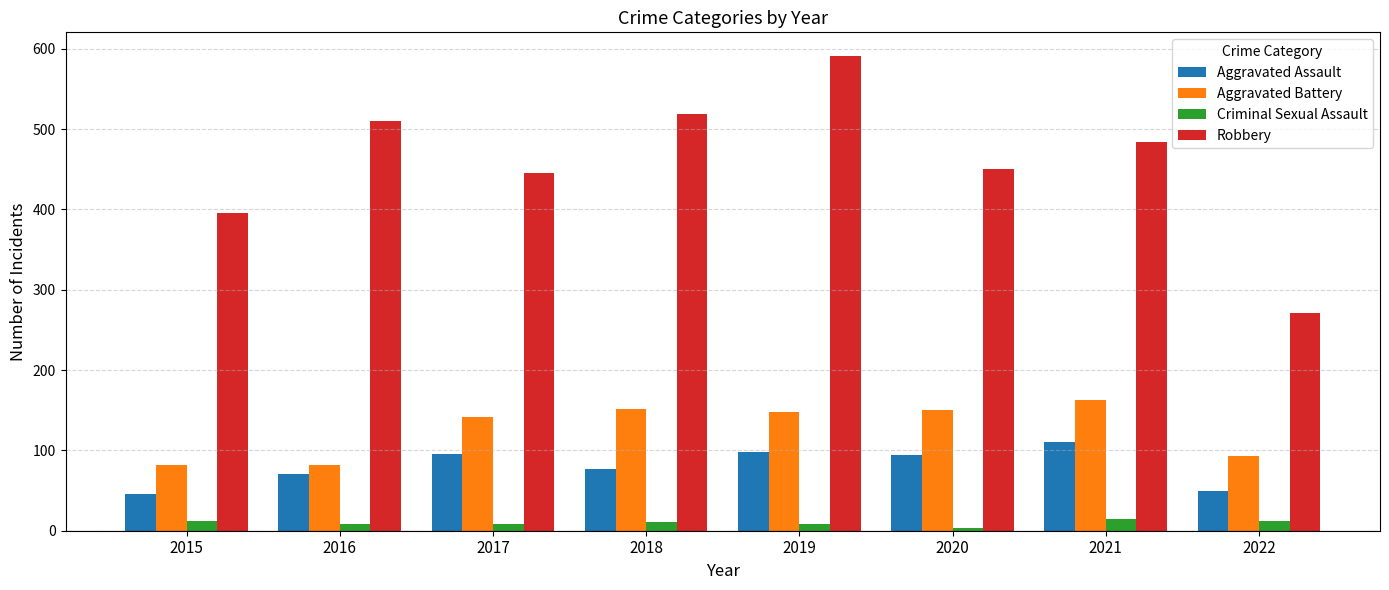

What is the highest value of the Aggravated Battery series?

163